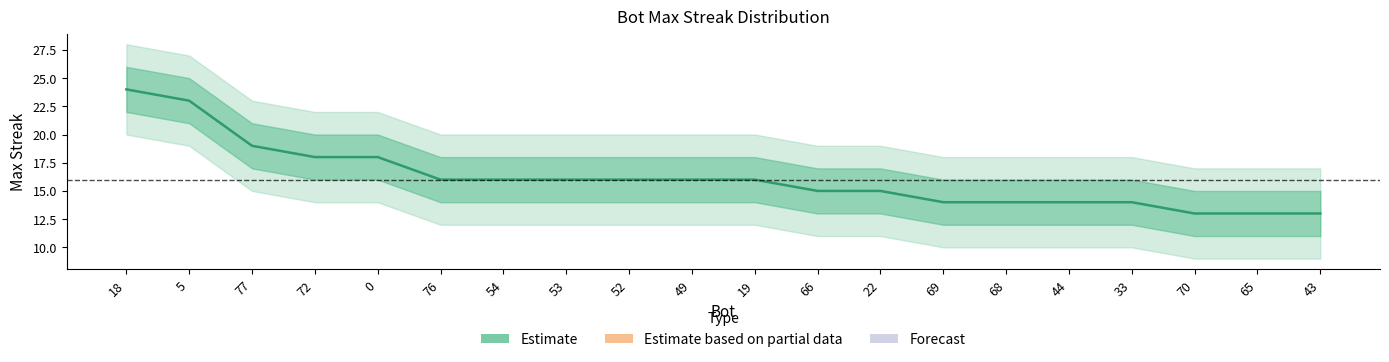

What is the average value?

16